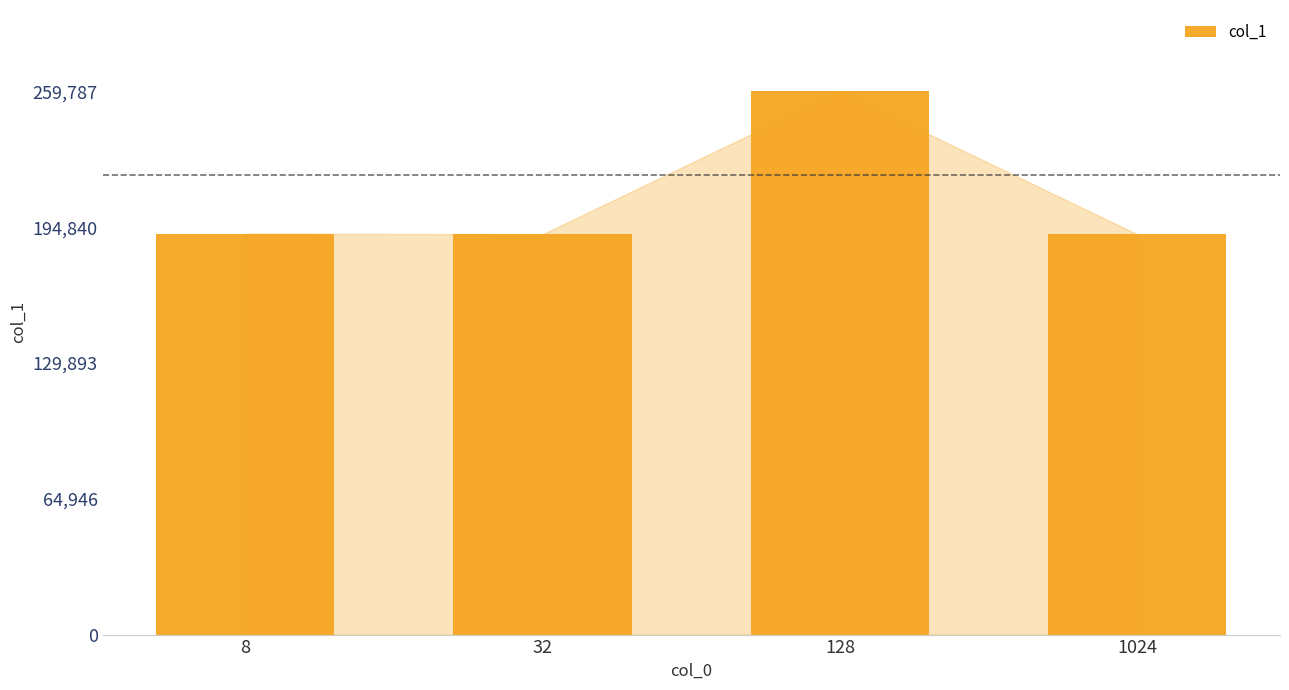

What is the greatest value displayed?

259787